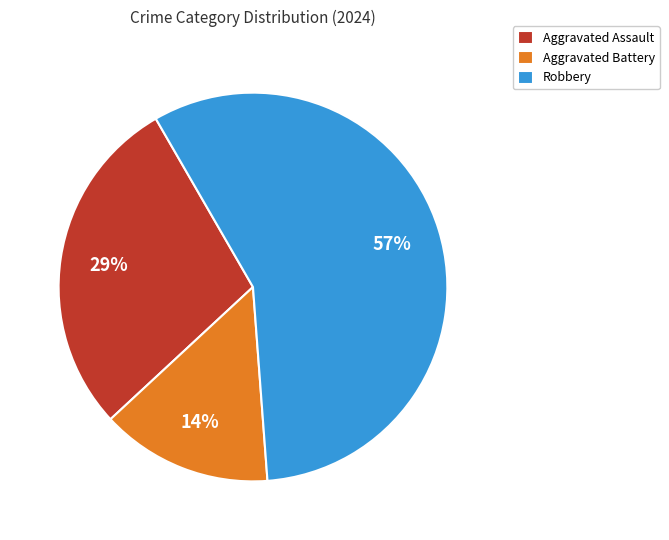

Approximately how many times larger is the value at Aggravated Battery compared to Aggravated Assault?

0.5